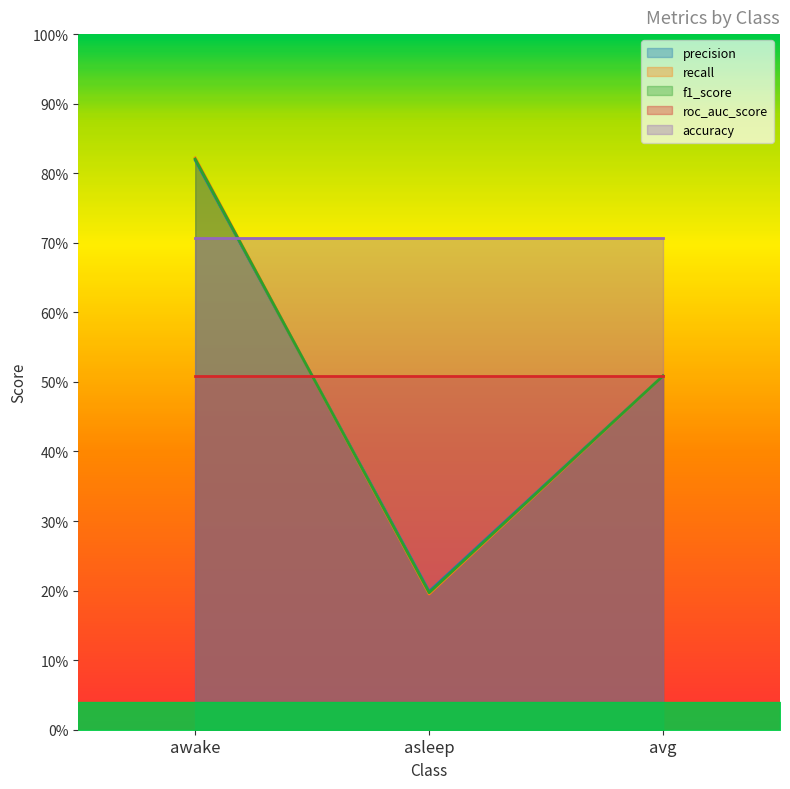

How many lines are shown in the chart?

3